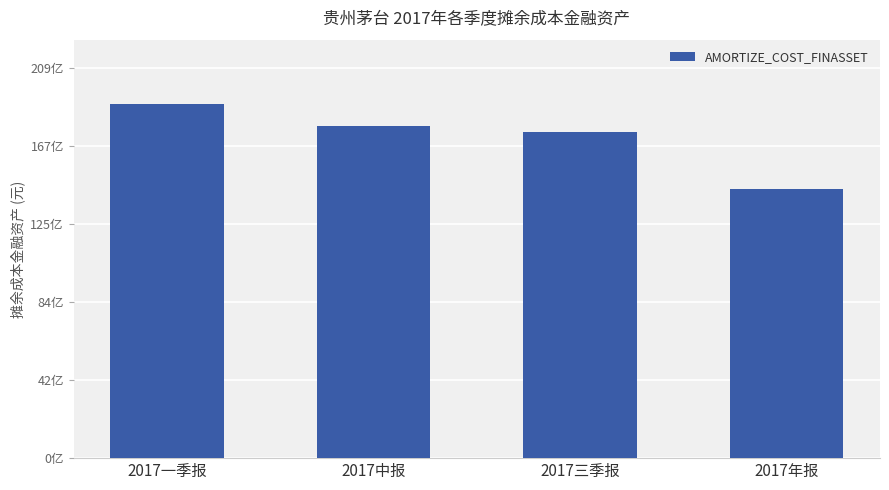

At which category does the chart reach its peak across all series?

2017一季报